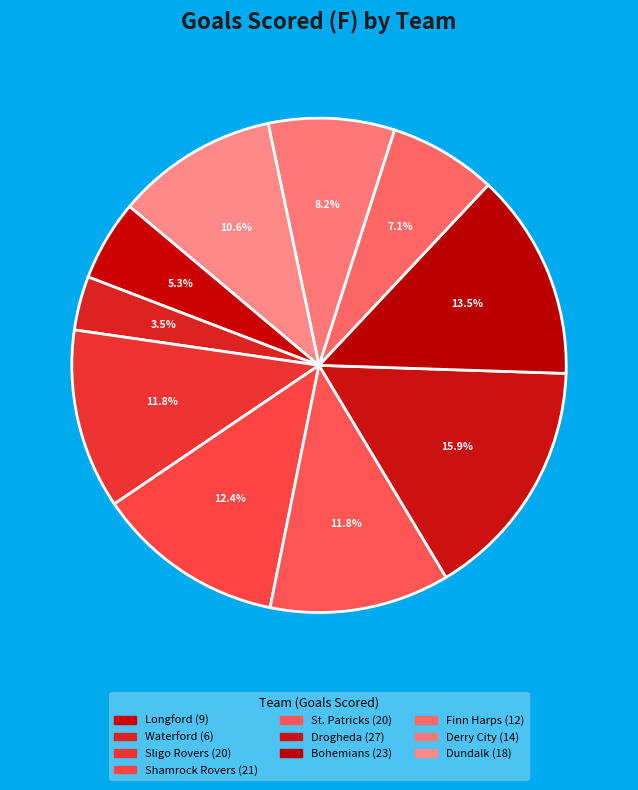

The St. Patricks slice represents 12% of the pie. True or false?

True